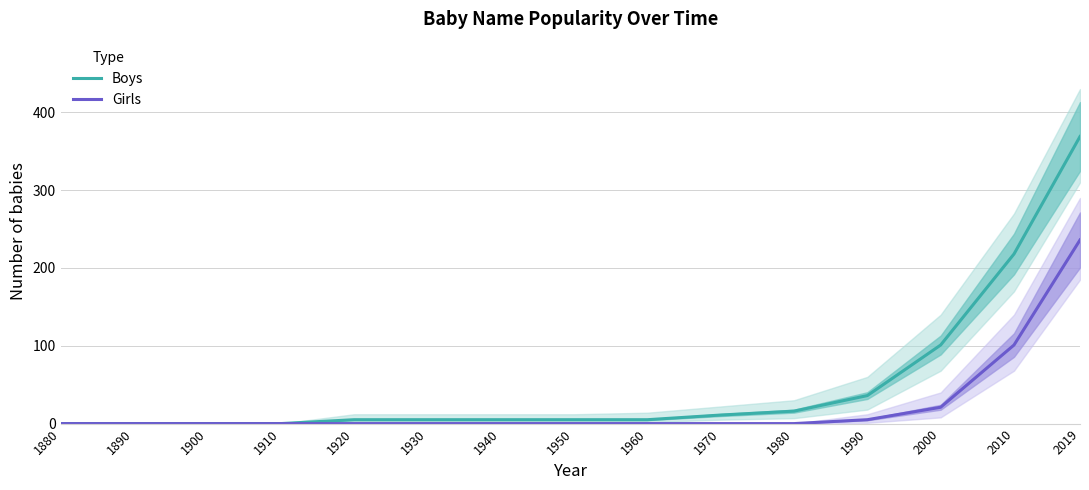

What is the difference between the maximum and minimum values in the Boys series?

369